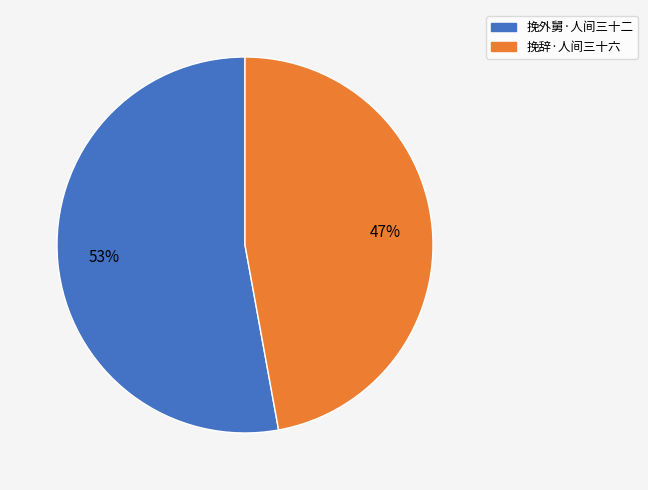

Is it true that 挽外舅·人间三十二 is 53% of the pie?

True